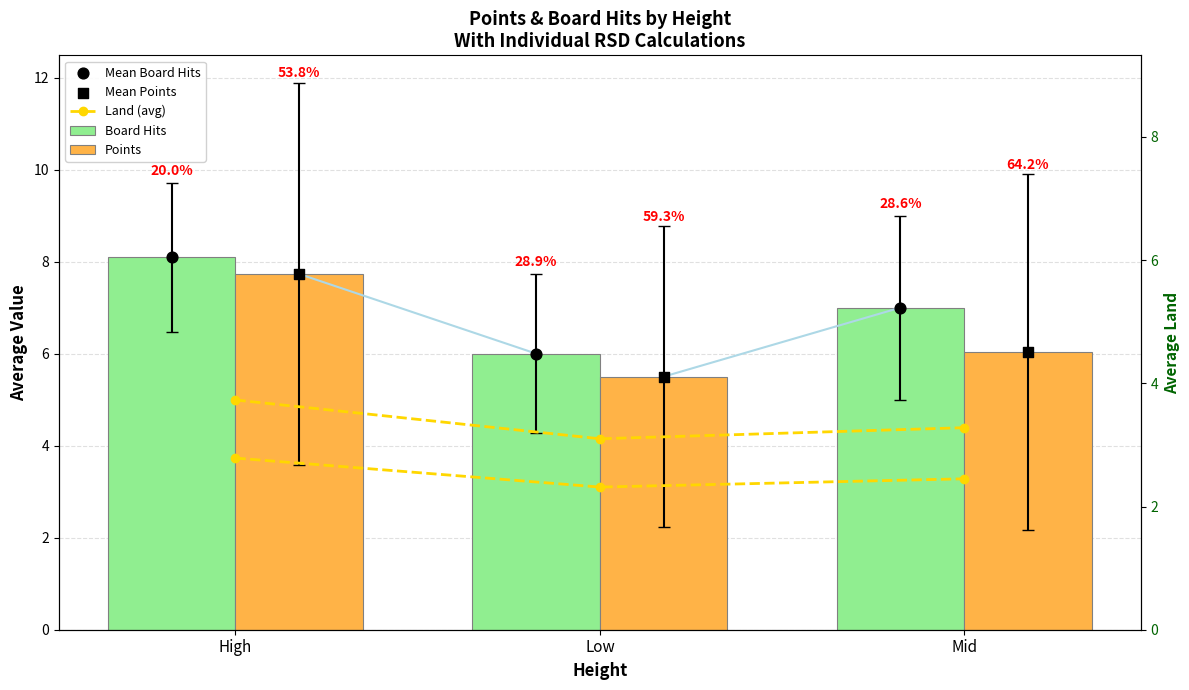

What are all the series names shown in the legend?

Land (avg), Board Hits, Points, Mean Board Hits, Mean Points